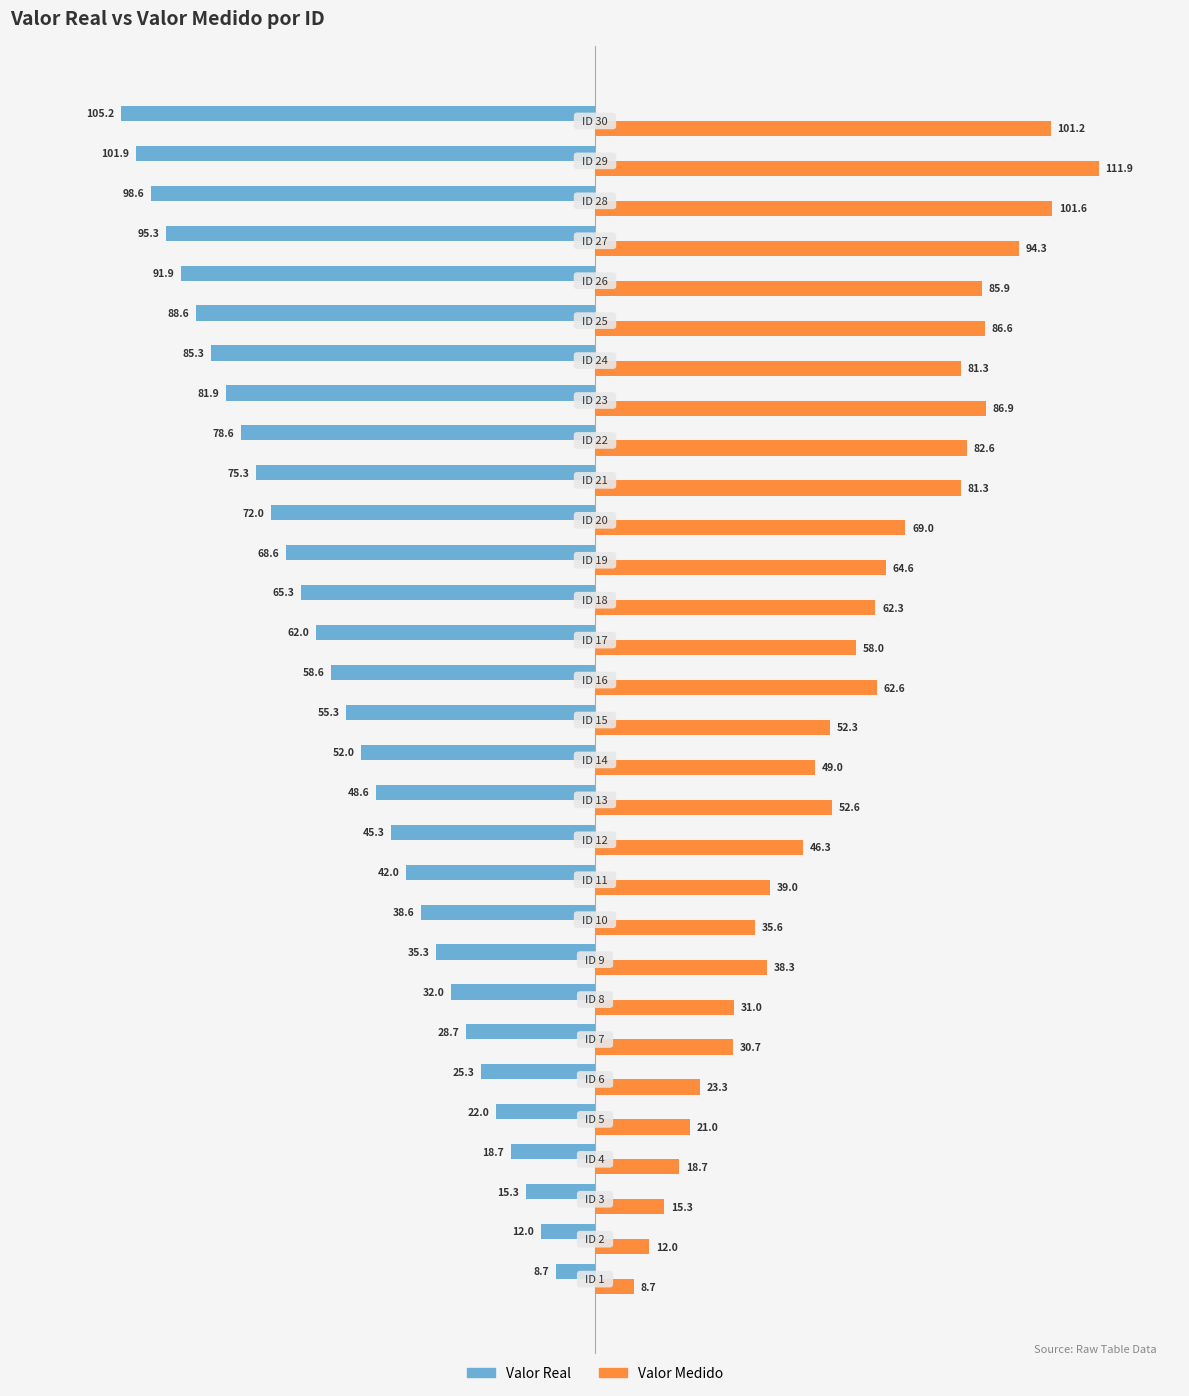

Which series has the largest total across all categories?

Valor Medido